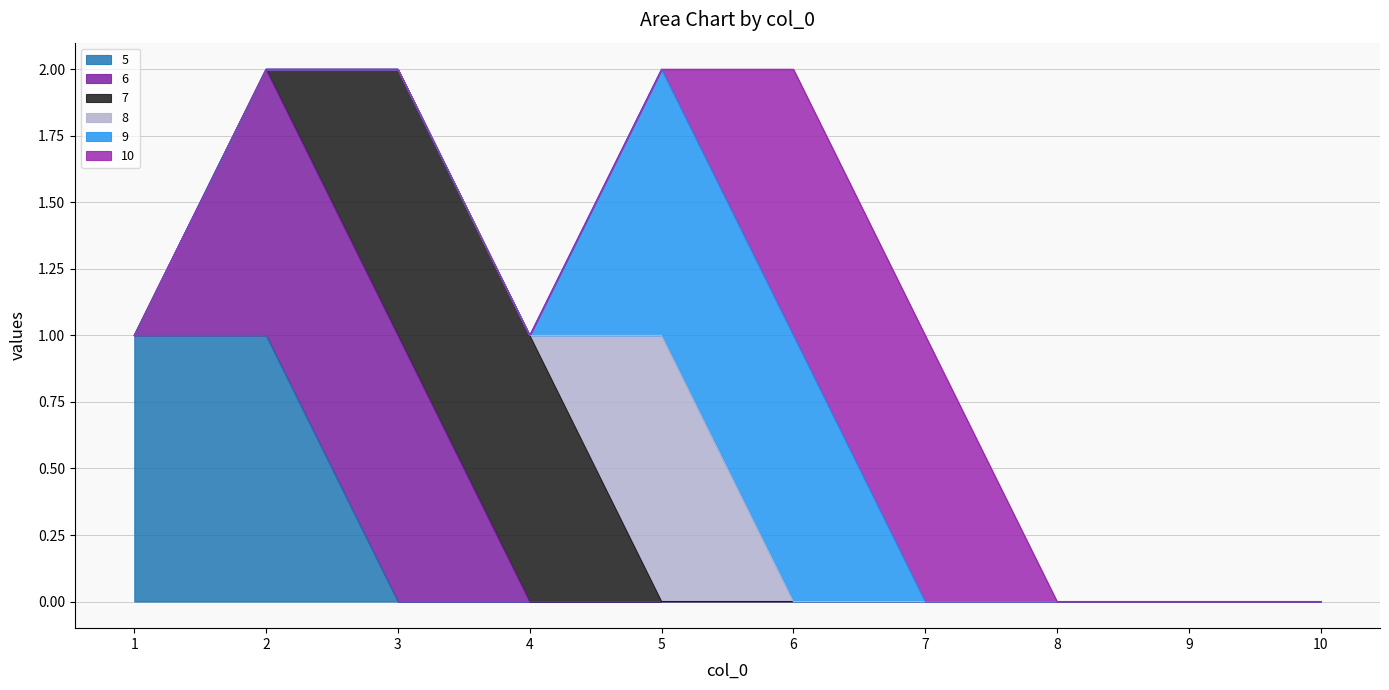

The value of 5 at 2 is 2. True or false?

False